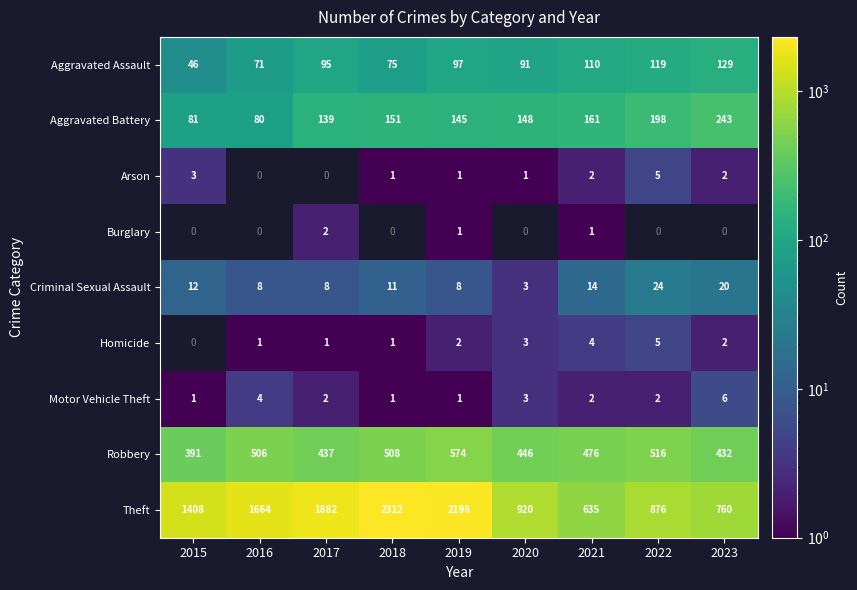

How many categories are shown in the chart?

9